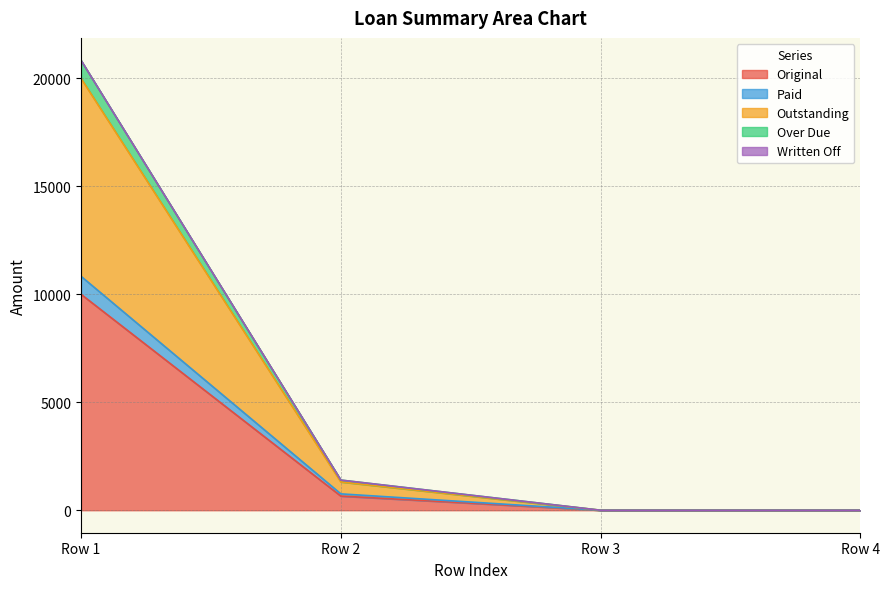

What is the spread (max minus min) of values at 0?

10833.3